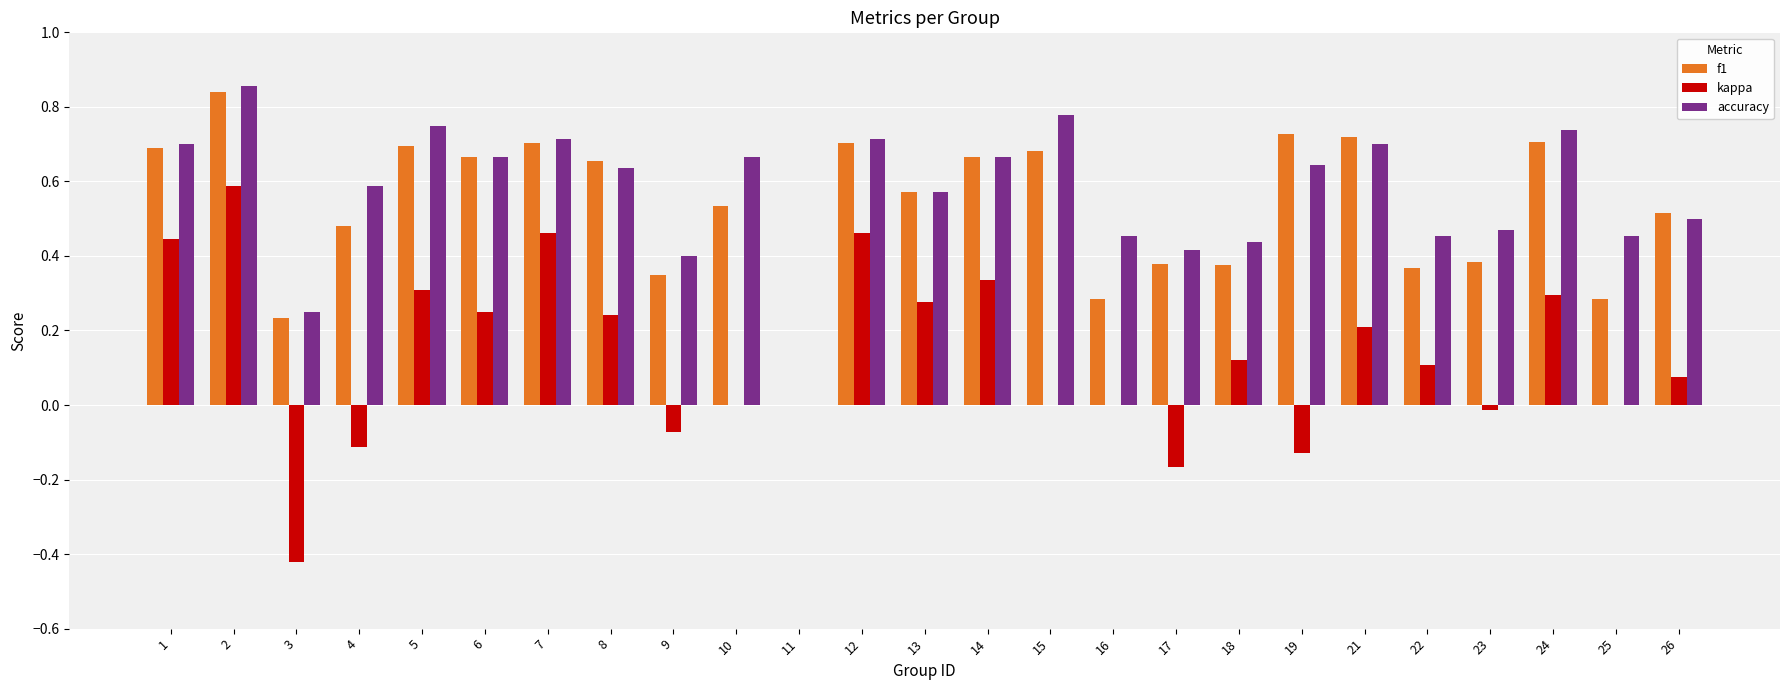

What is the total value across all series at 26?

1.1